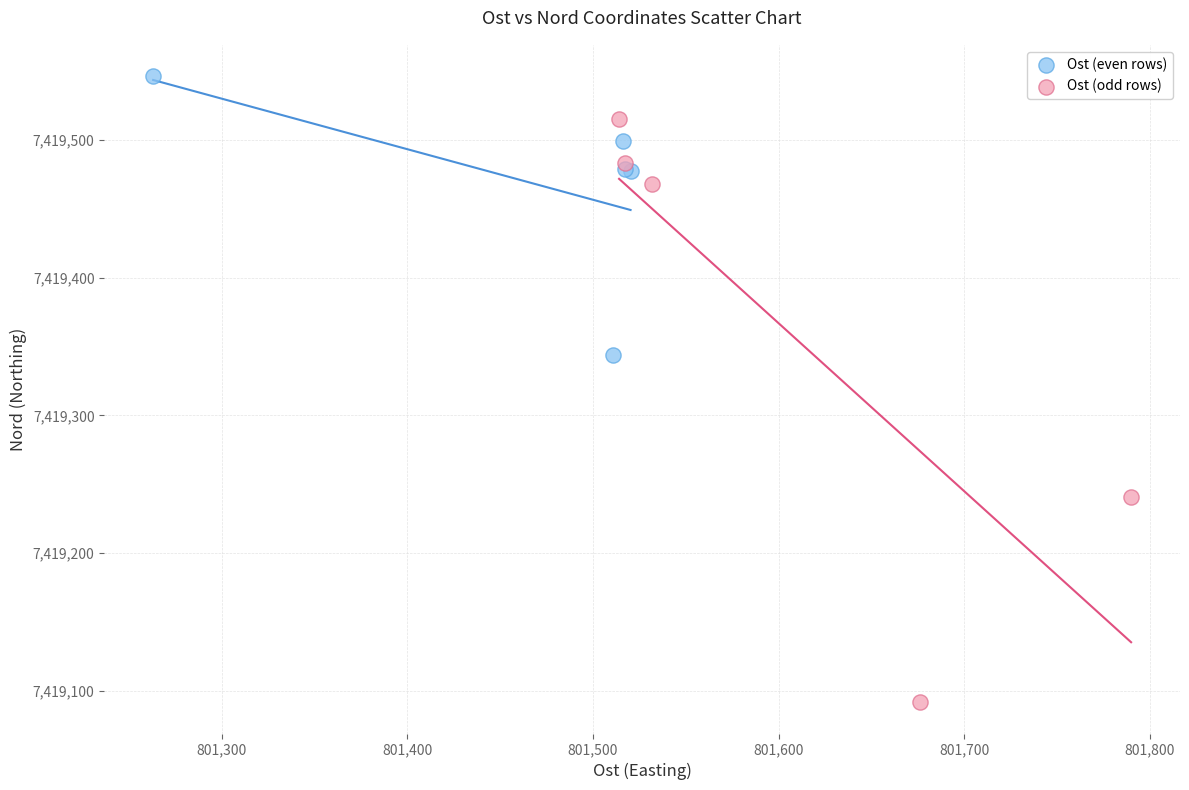

Which series has the largest Y range (max minus min)?

Ost (odd rows)